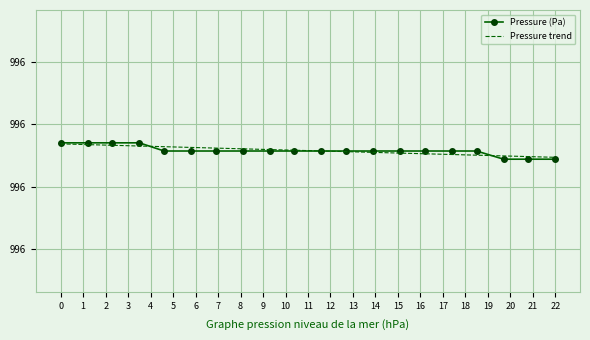

What are all the series names shown in the legend?

Pressure (Pa), Pressure trend